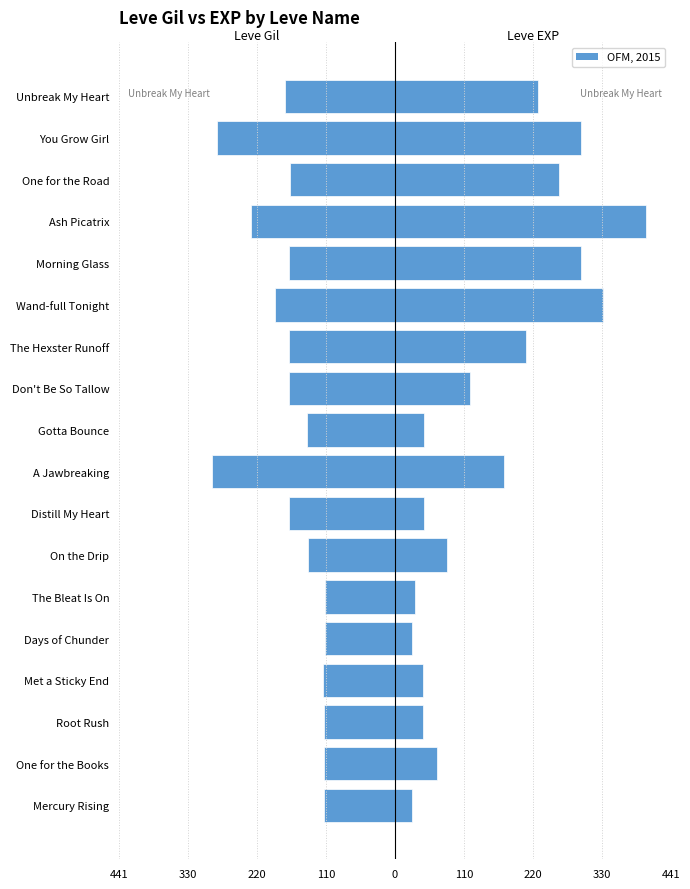

List the series in order of their overall mean, lowest first.

Leve Gil, Leve EXP (scaled)